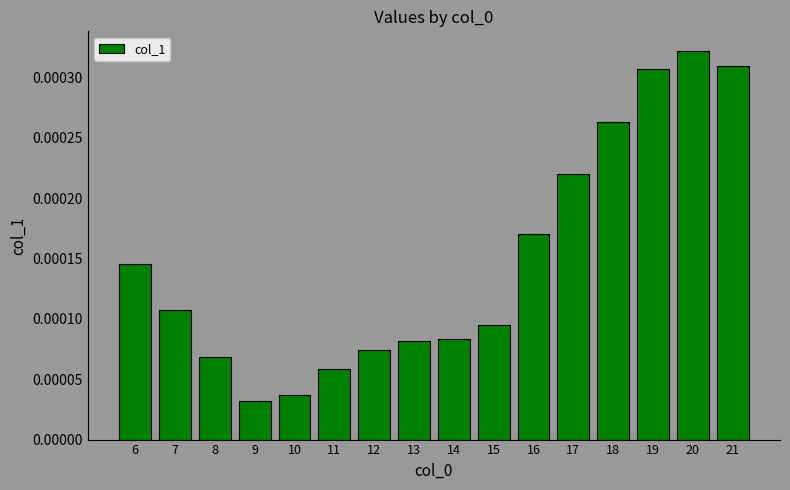

How many values are between 0 and 1?

16